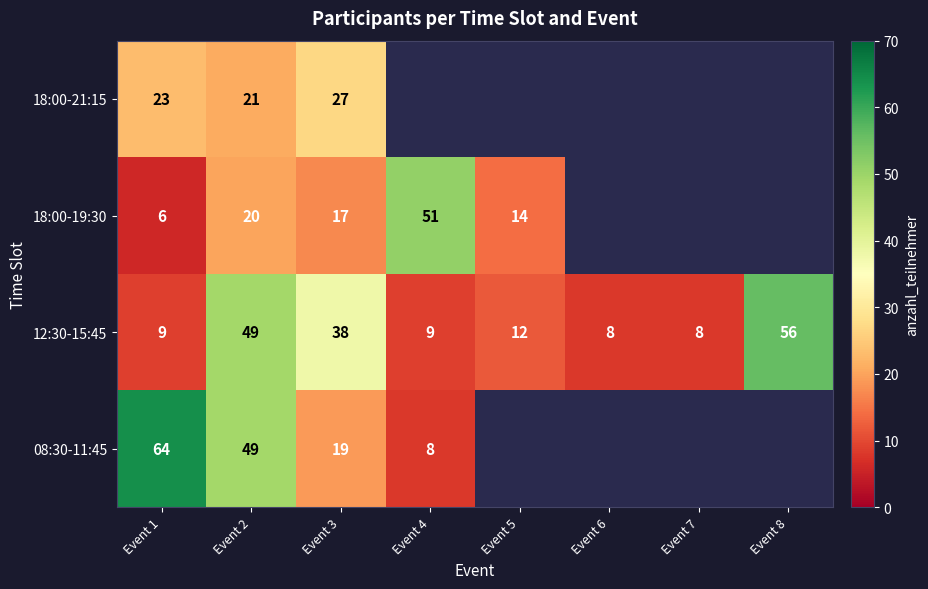

At which label is 12:30-15:45 closest to 32?

Event 3